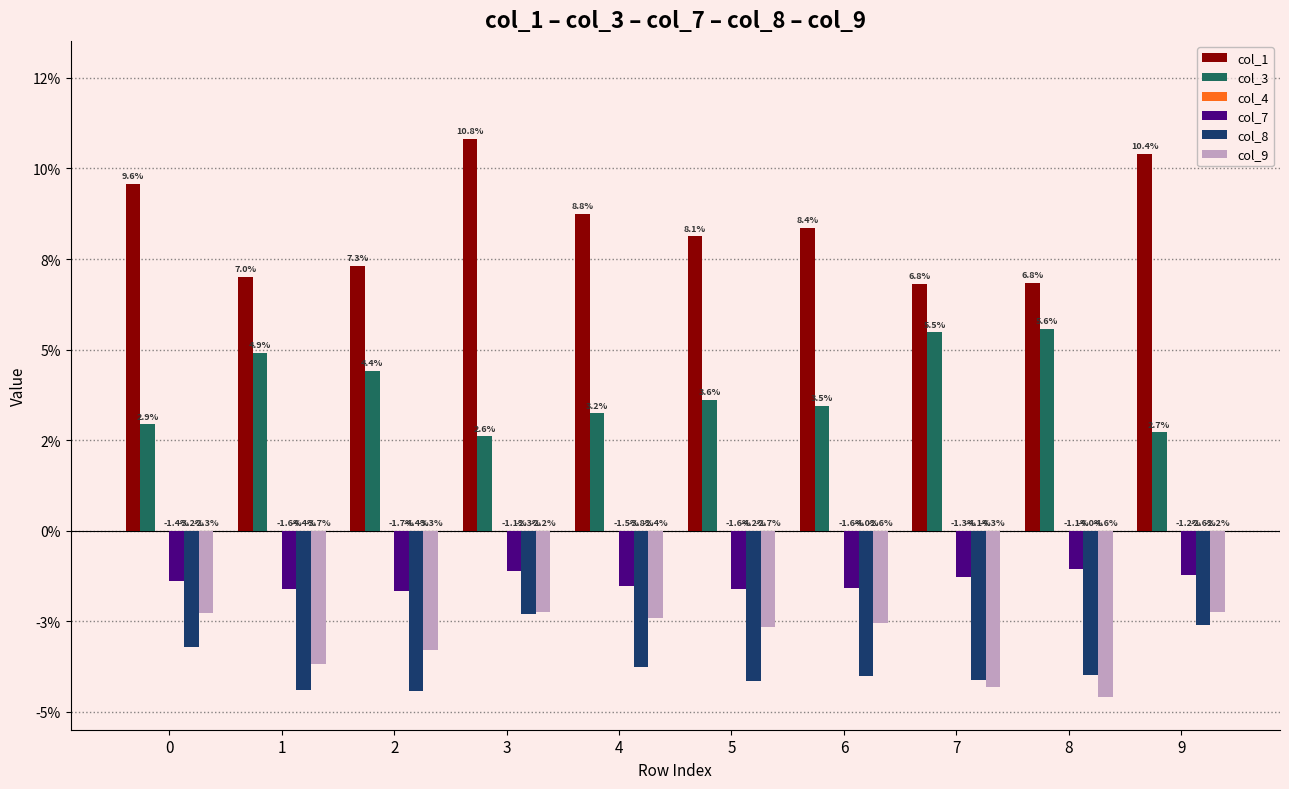

Count the col_3 values in the range 0 to 1.

10